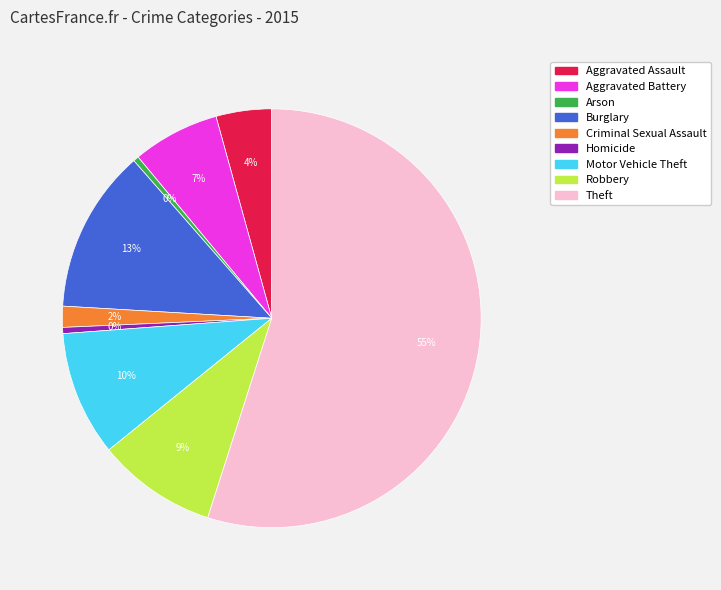

True or false: Homicide accounts for 10% of the total.

False